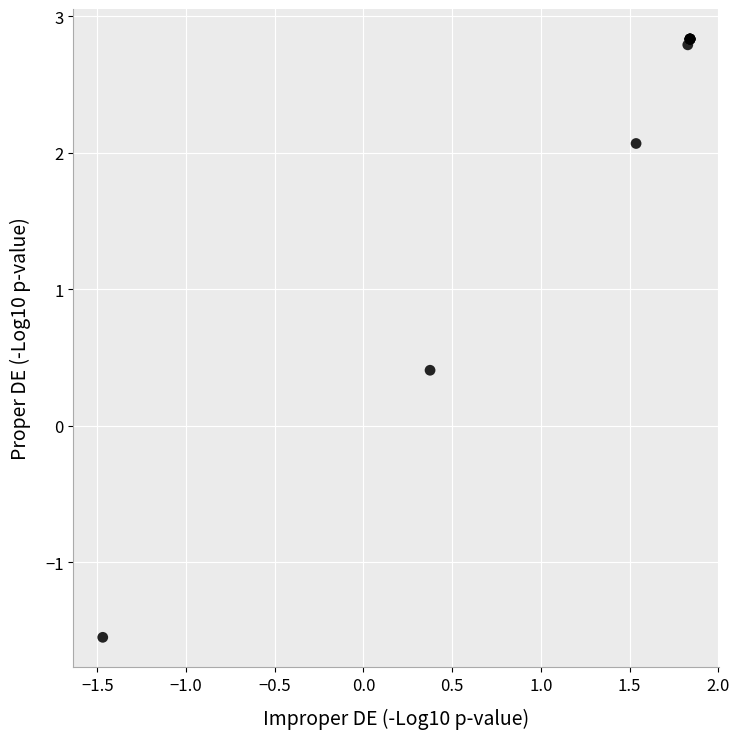

What Y value in the scatter plot is closest to 0?

0.4